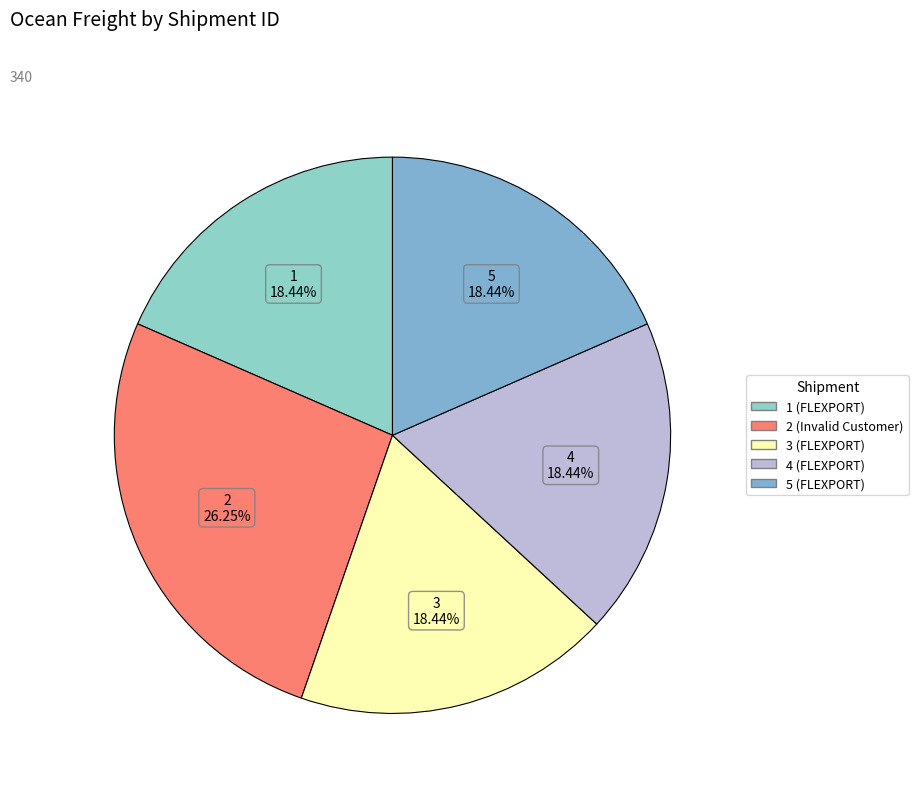

To the nearest percent, what is the average slice percentage?

20%